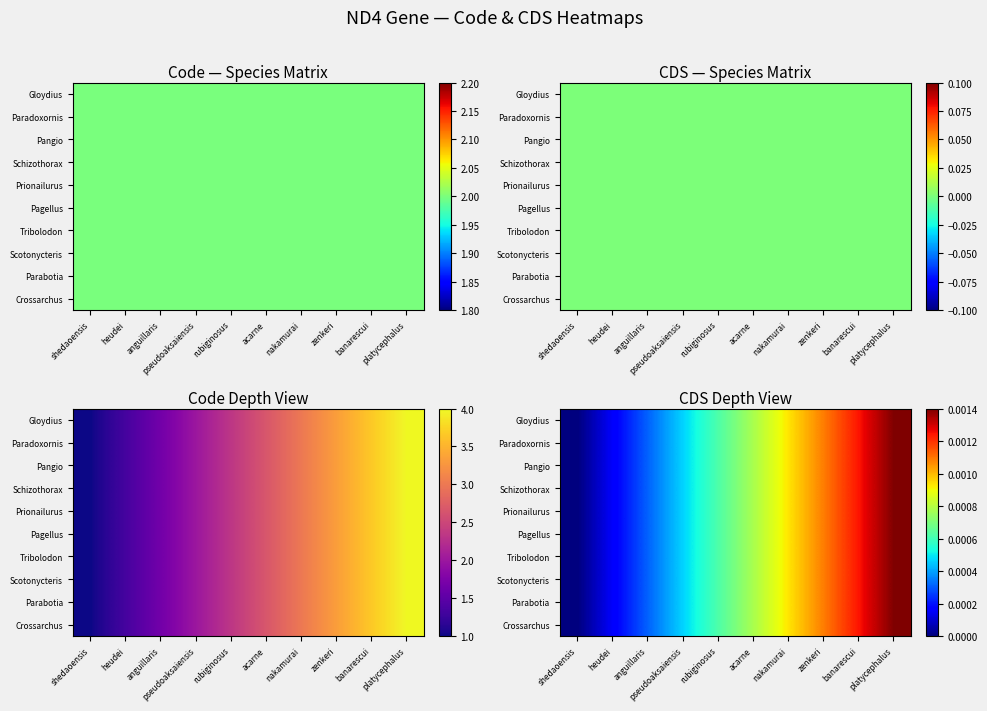

At how many categories does at least one series exceed 0?

9